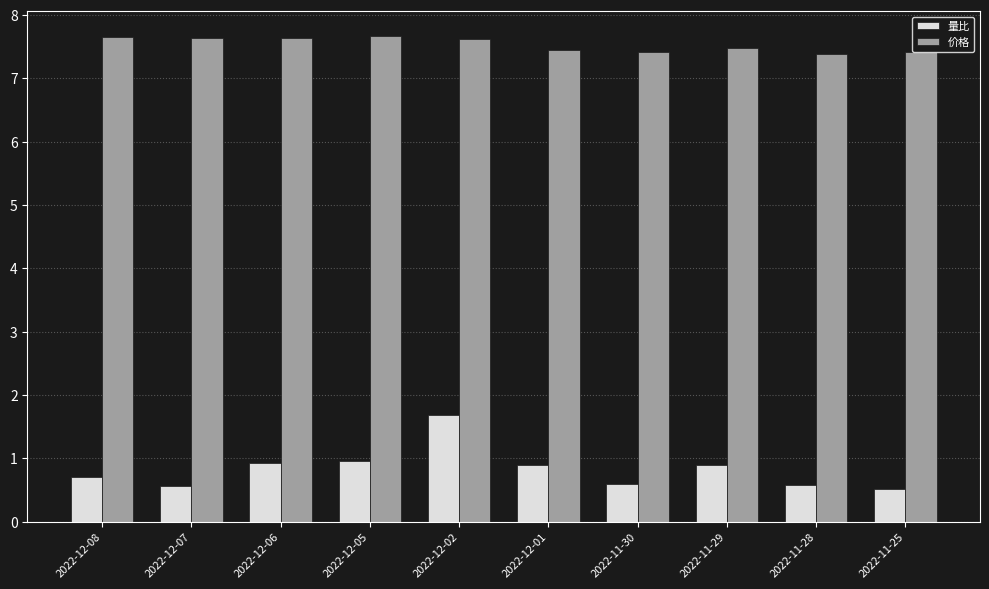

List the series in order of their overall mean, highest first.

价格, 量比